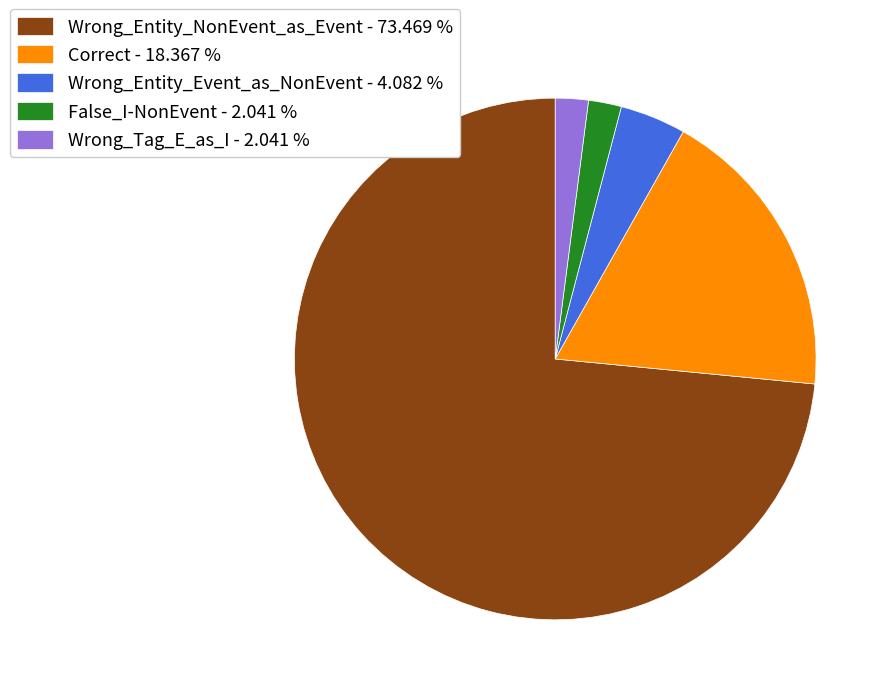

True or false: False_I-NonEvent accounts for 2% of the total.

True